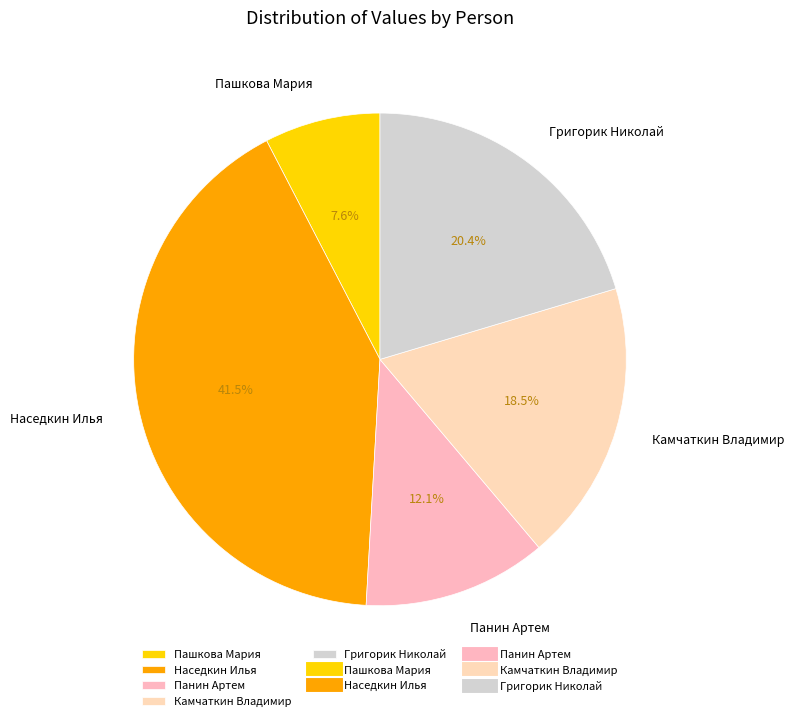

Is there a majority slice in this chart?

No